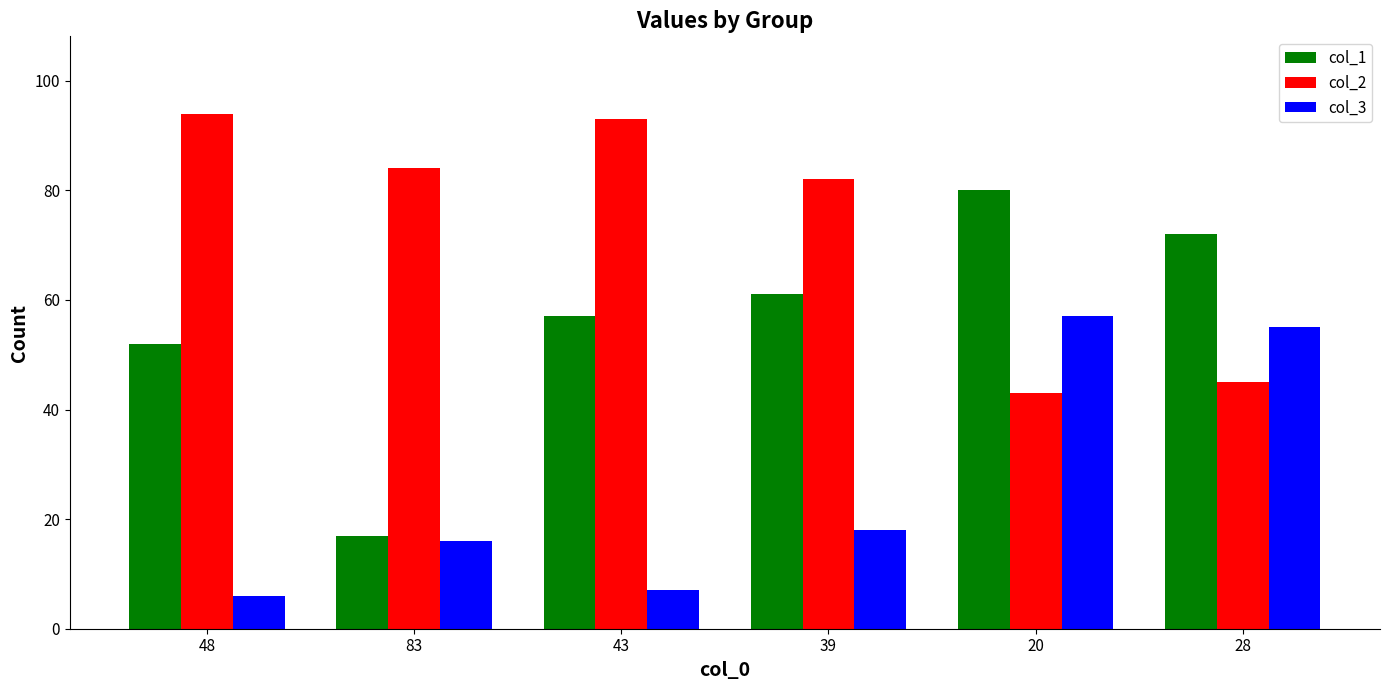

Reading left to right, transcribe all the data shown in this chart.

col_1: 48=52	83=17	43=57	39=61	20=80	28=72
col_2: 48=94	83=84	43=93	39=82	20=43	28=45
col_3: 48=6	83=16	43=7	39=18	20=57	28=55